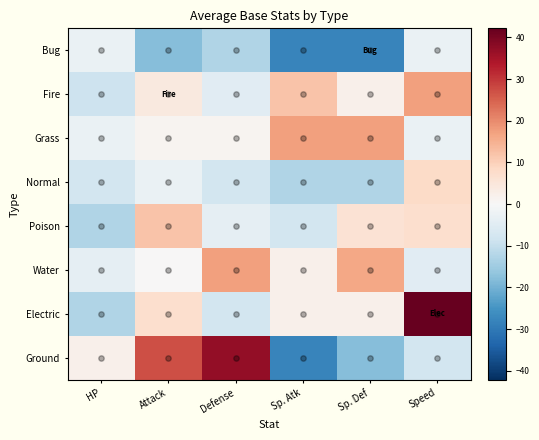

Between HP and Defense, which series saw the biggest shift?

Ground